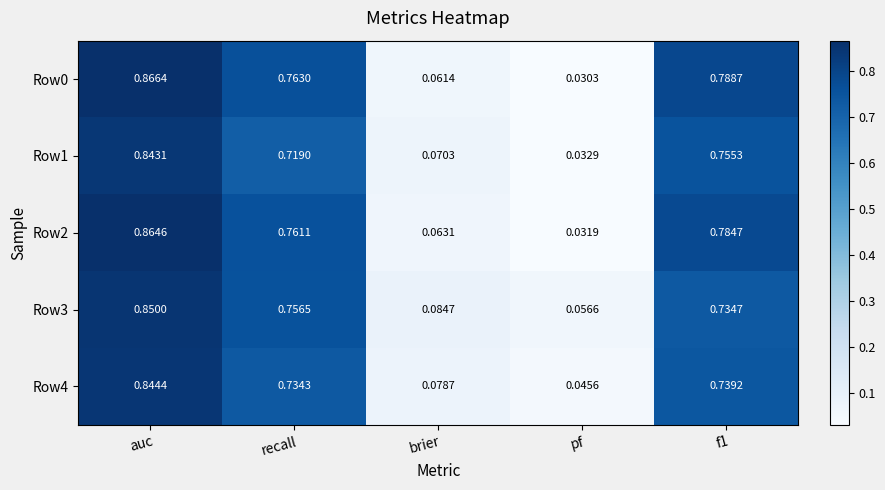

Is the value of Row2 at recall greater than the value of Row3 at auc?

No